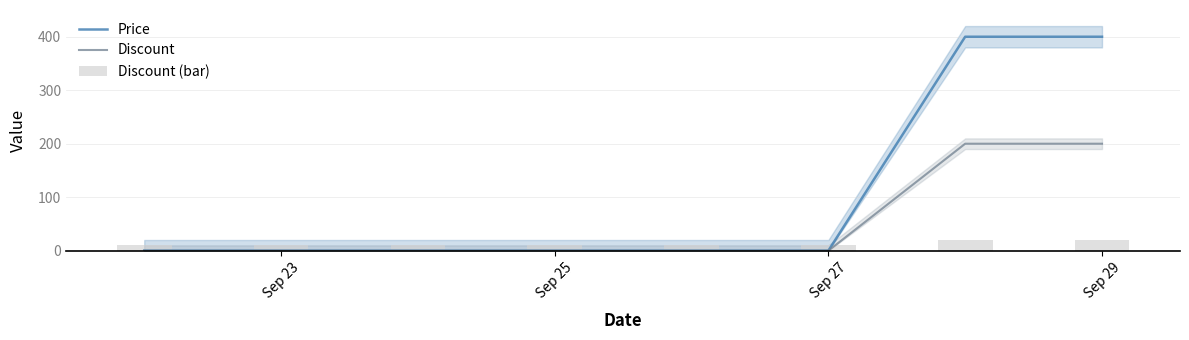

Rank the series by their maximum value, from lowest to highest.

Discount (bar), Discount, Price